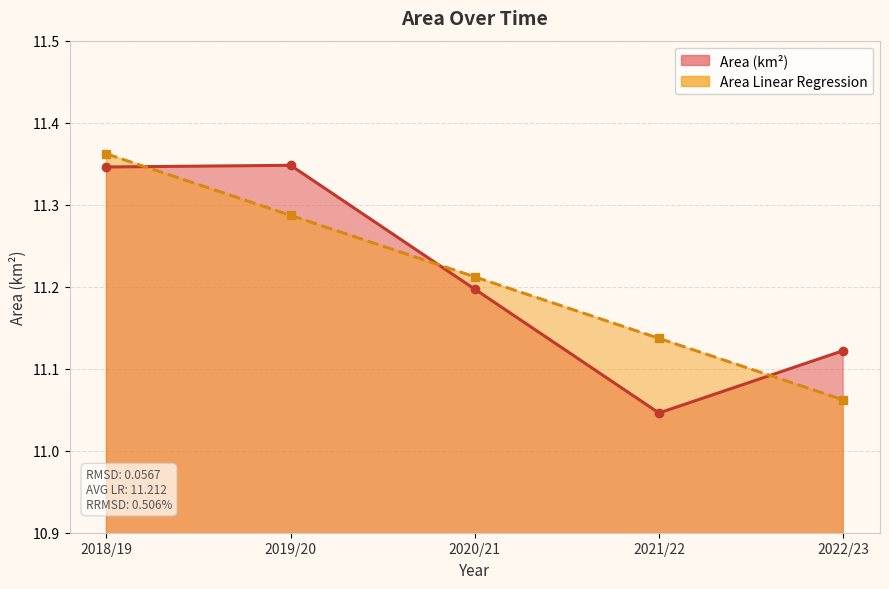

What value does the Area Linear Regression series have at 2019/20?

11.3